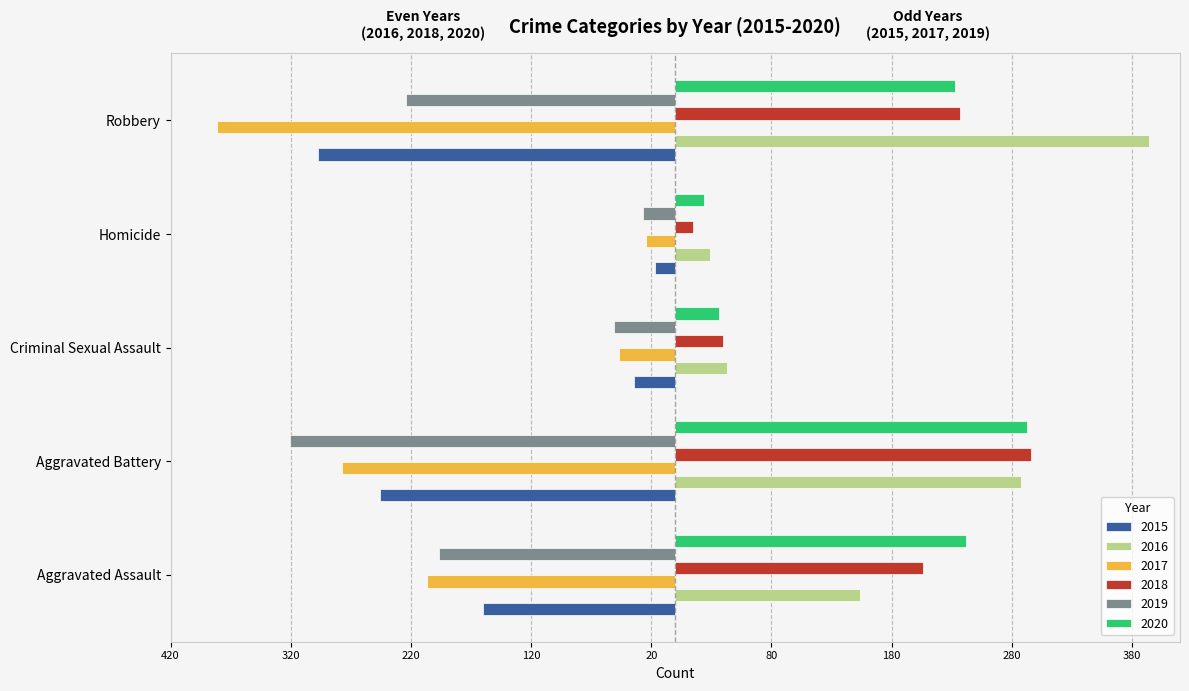

Which has a higher value, Aggravated Battery or Aggravated Assault?

Aggravated Assault